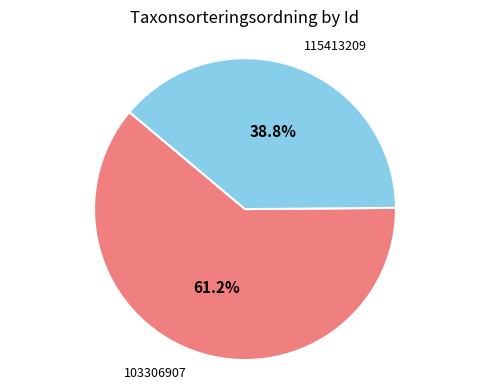

Is there any slice that represents more than half of the pie?

Yes